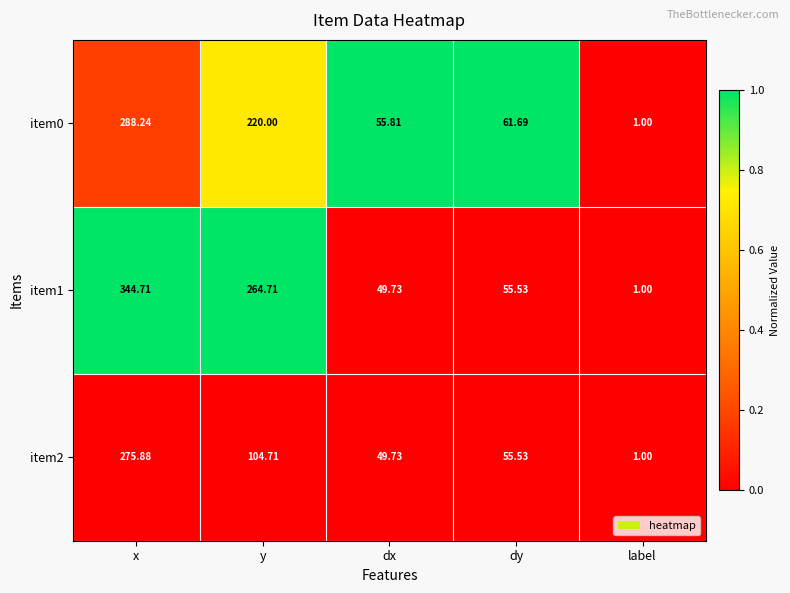

List the series in order of their overall mean, lowest first.

item2, item0, item1